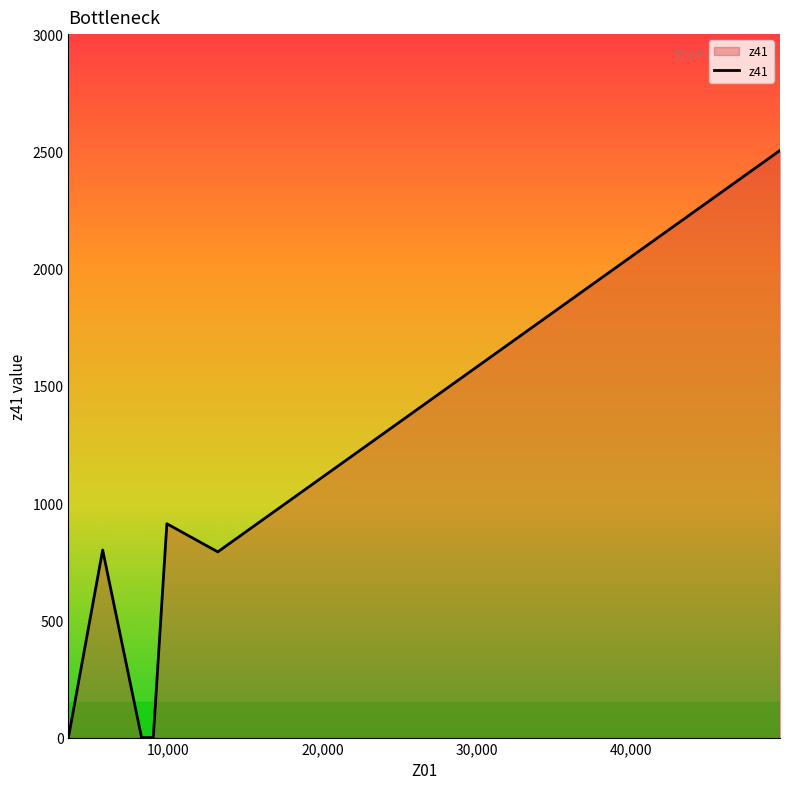

True or false: there are more than 0 points higher than both neighbors.

True